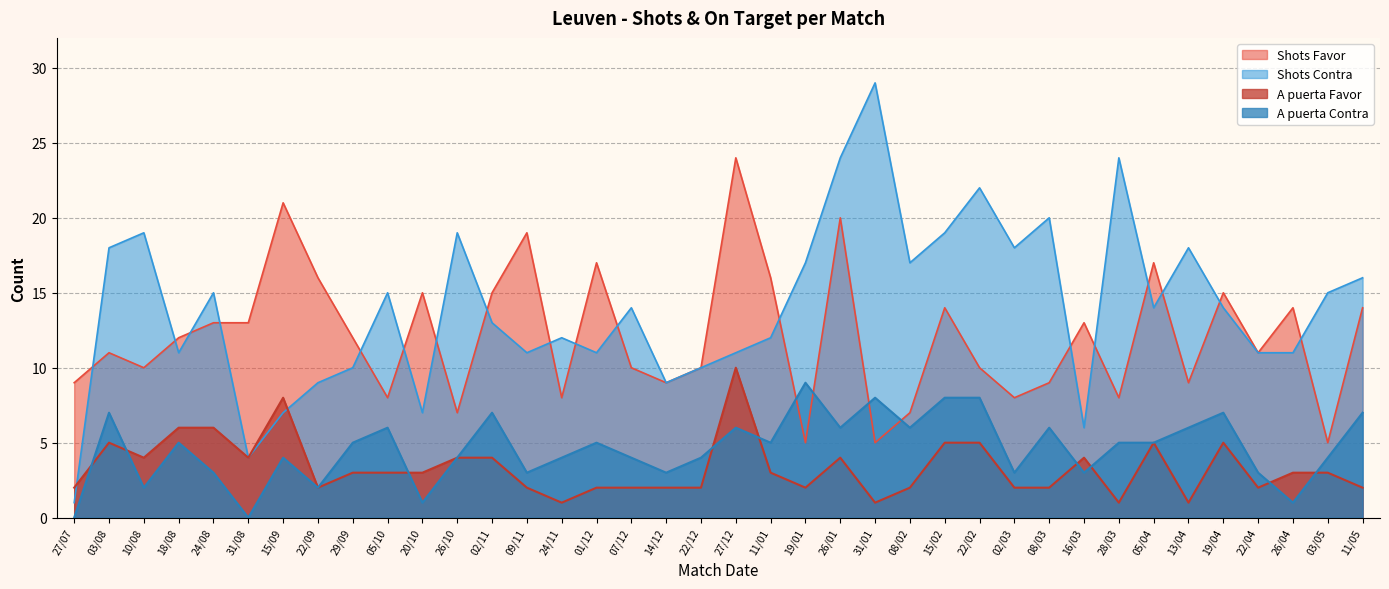

What are all the series names shown in the legend?

Shots Favor, Shots Contra, A puerta Favor, A puerta Contra